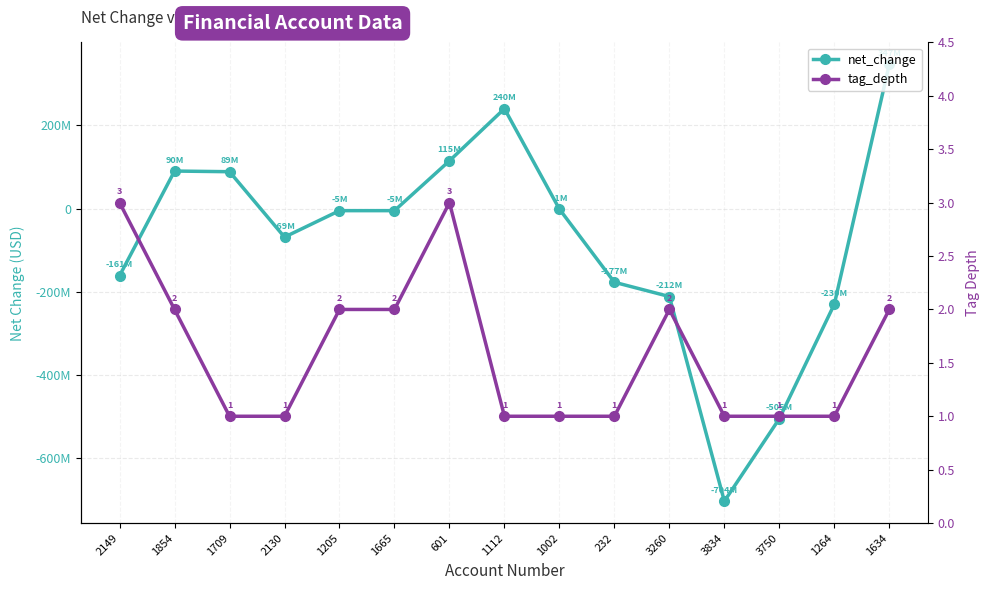

What is the difference between the highest and lowest values at 2149?

161438003